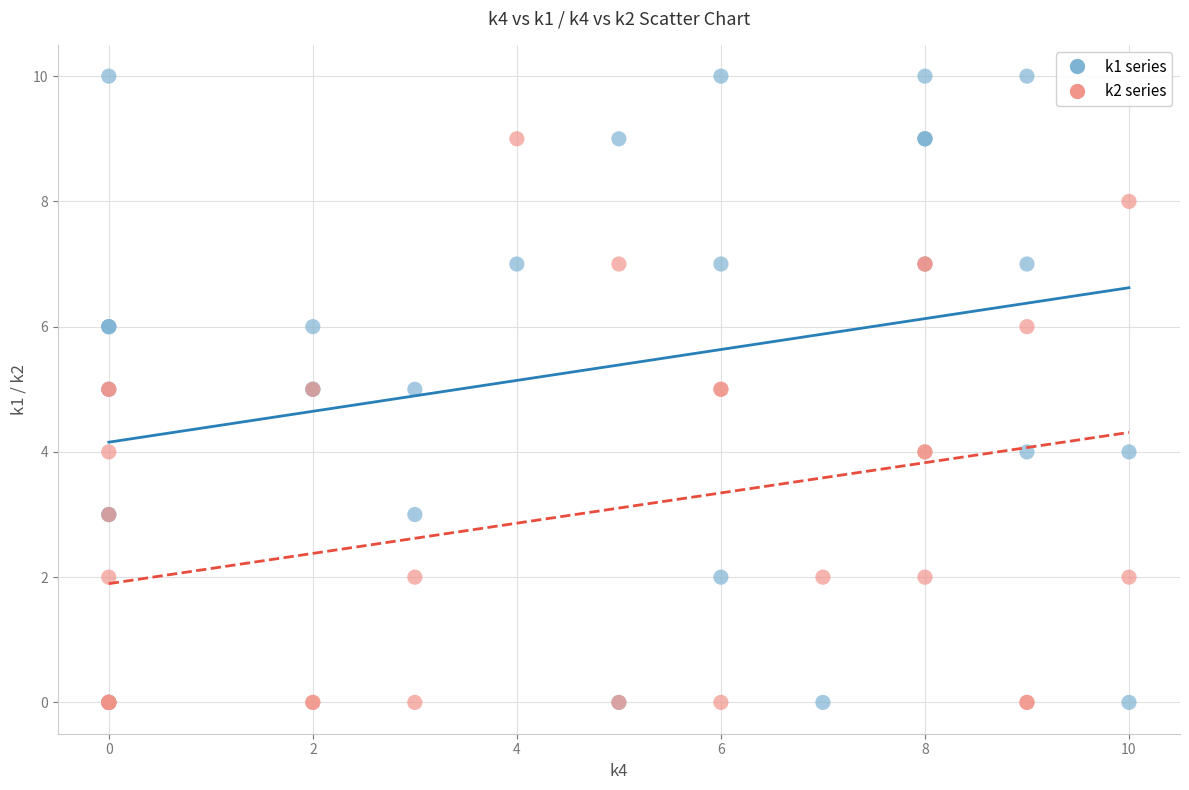

Which series has the largest Y range (max minus min)?

k1 series